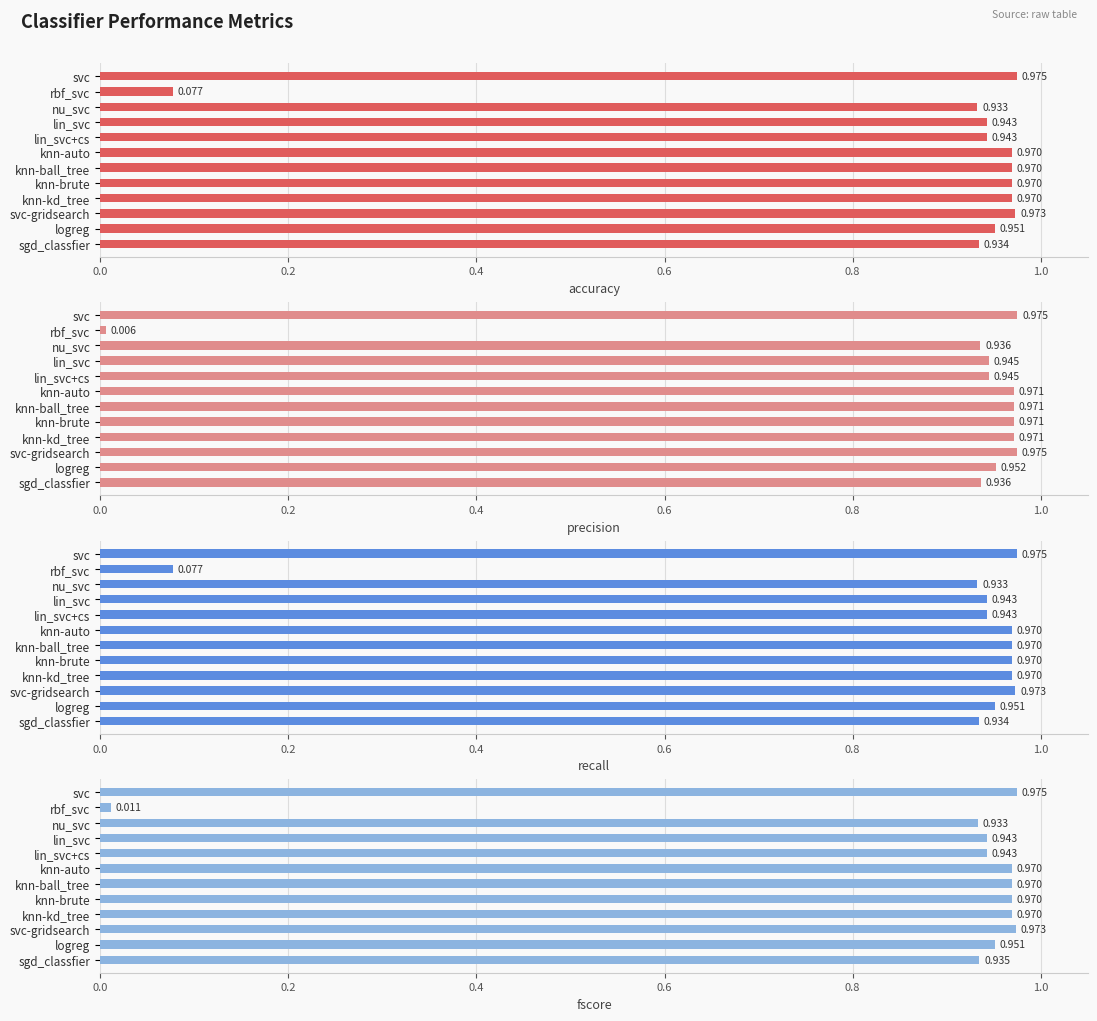

What is the maximum value shown in the chart?

1.0